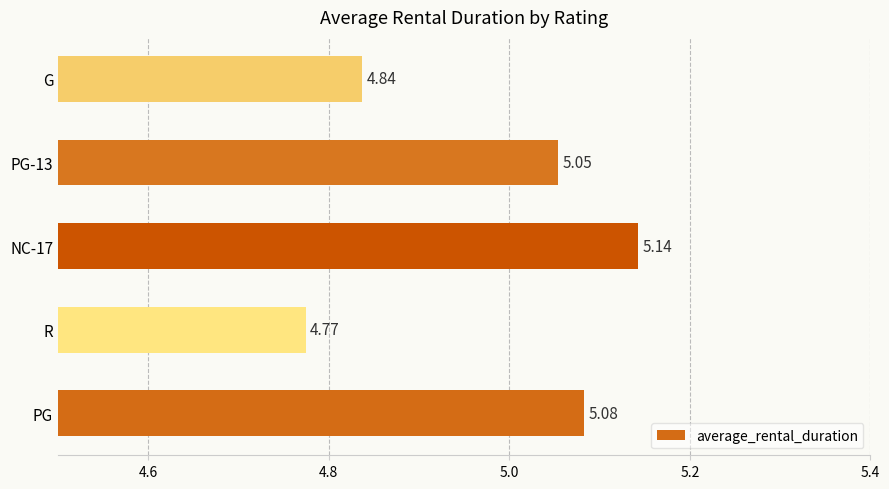

Where is the data nearest to the value 4?

R